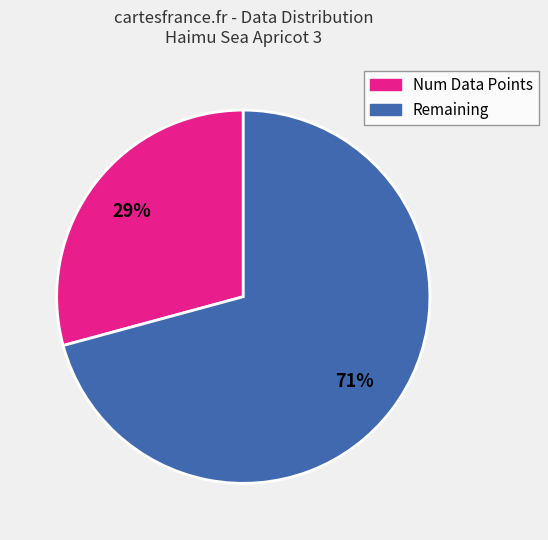

To the nearest percent, what is the difference between the largest and smallest slice percentages?

42%